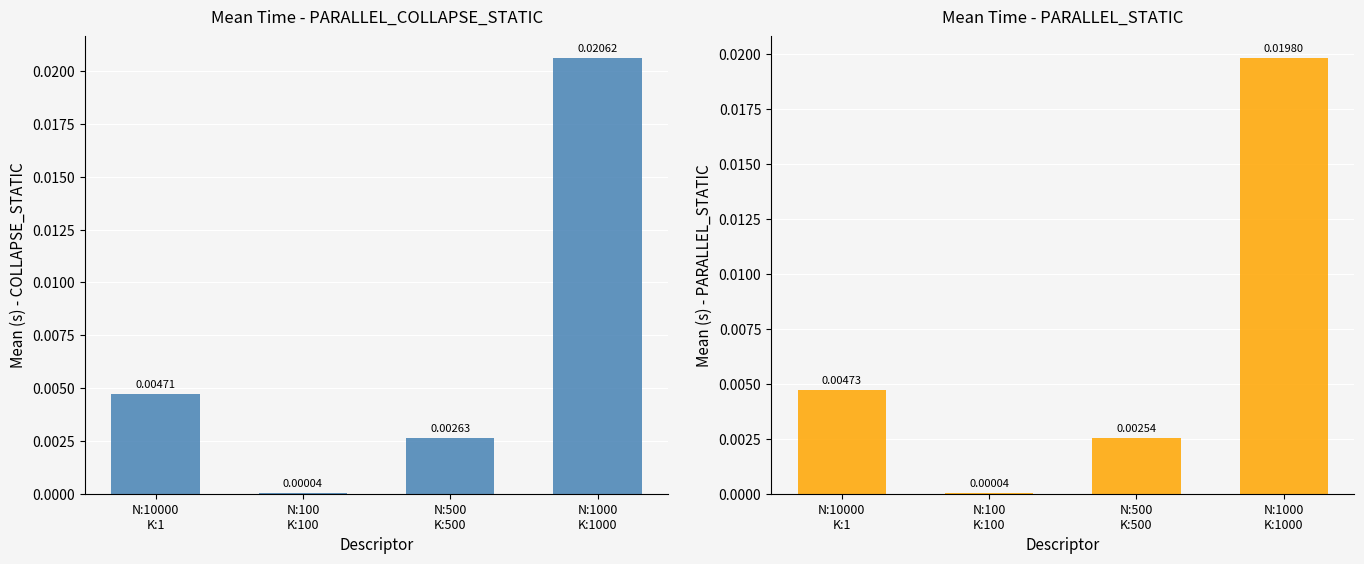

List the labels in order of PARALLEL_STATIC value, smallest first.

N:100
K:100, N:500
K:500, N:10000
K:1, N:1000
K:1000